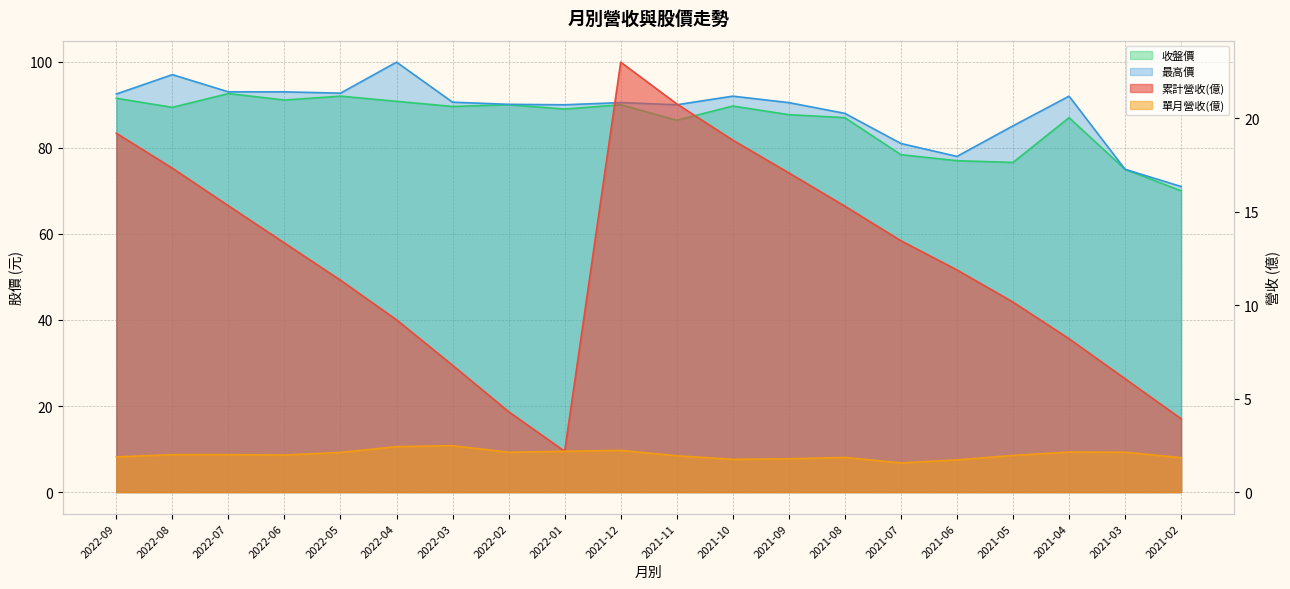

Which category has the lowest value across all series?

2021-07